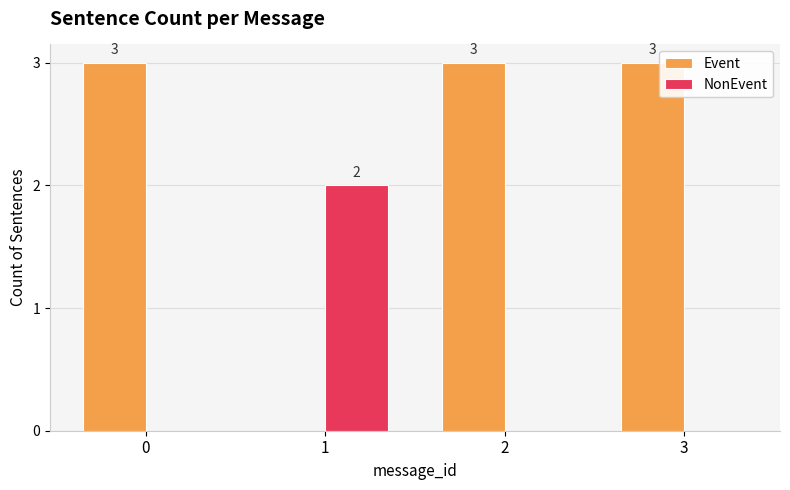

Is the value of NonEvent at 1 greater than the value of Event at 2?

No